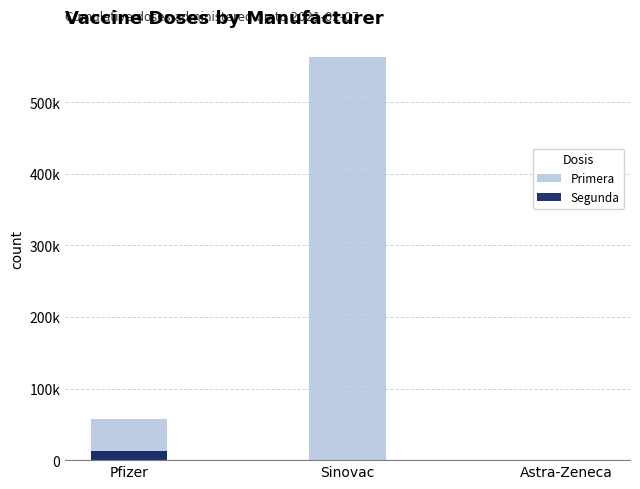

Does the chart contain stacked bars?

No